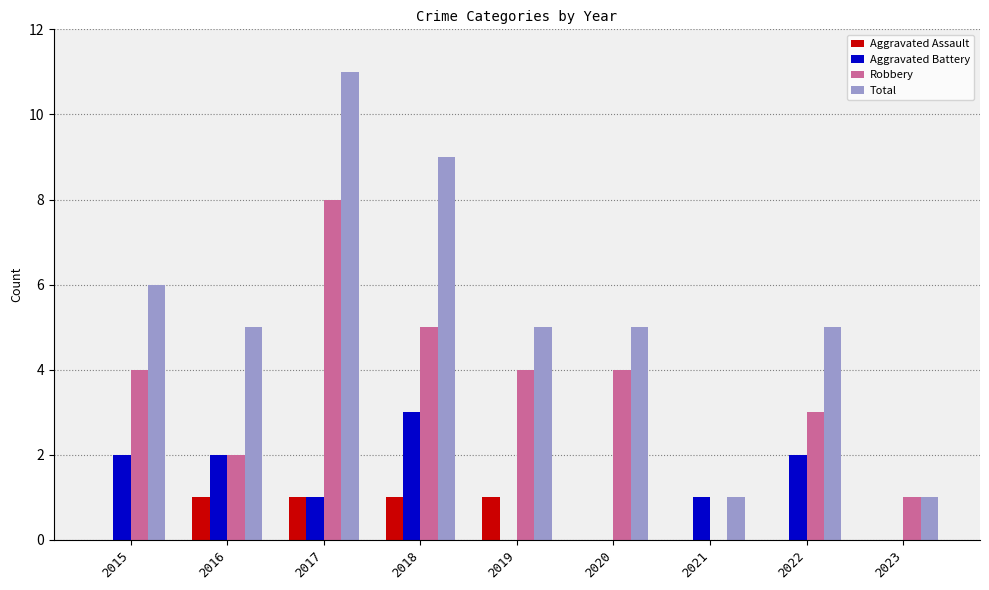

Which series changed the most between 2016 and 2021?

Total